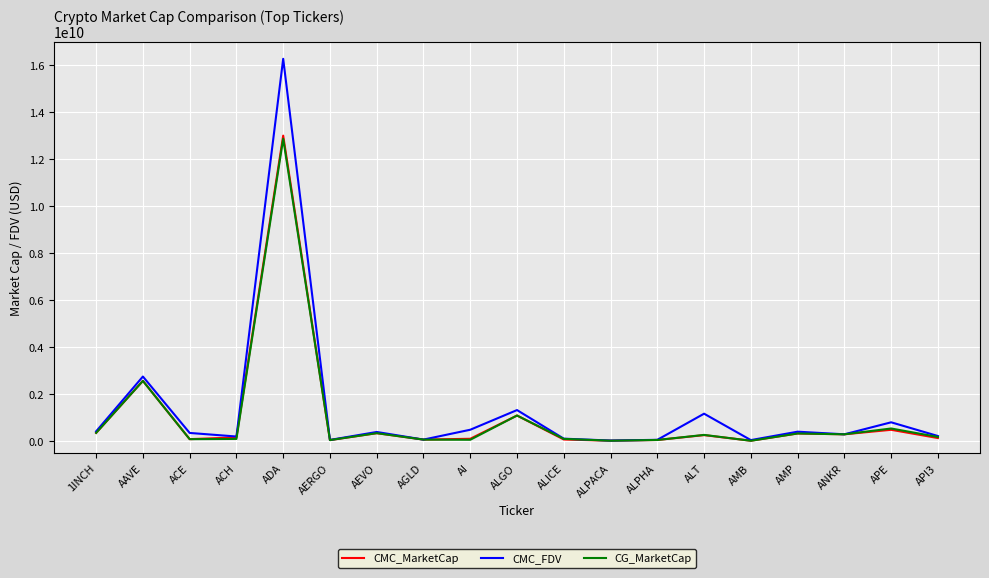

Where is CMC_MarketCap nearest to the value 6512138883?

AAVE